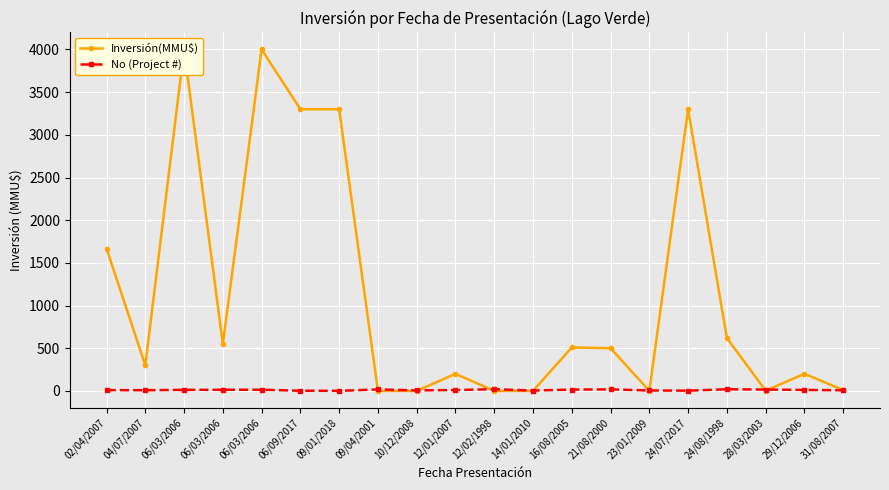

At how many categories does at least one series exceed 3315?

2